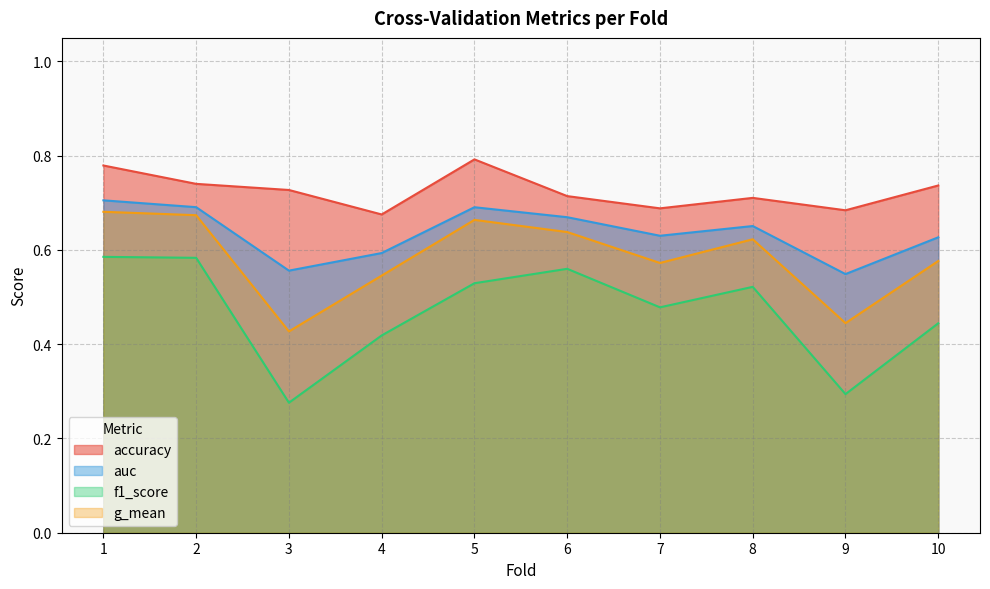

The value of accuracy at 2 is 0.7. True or false?

True